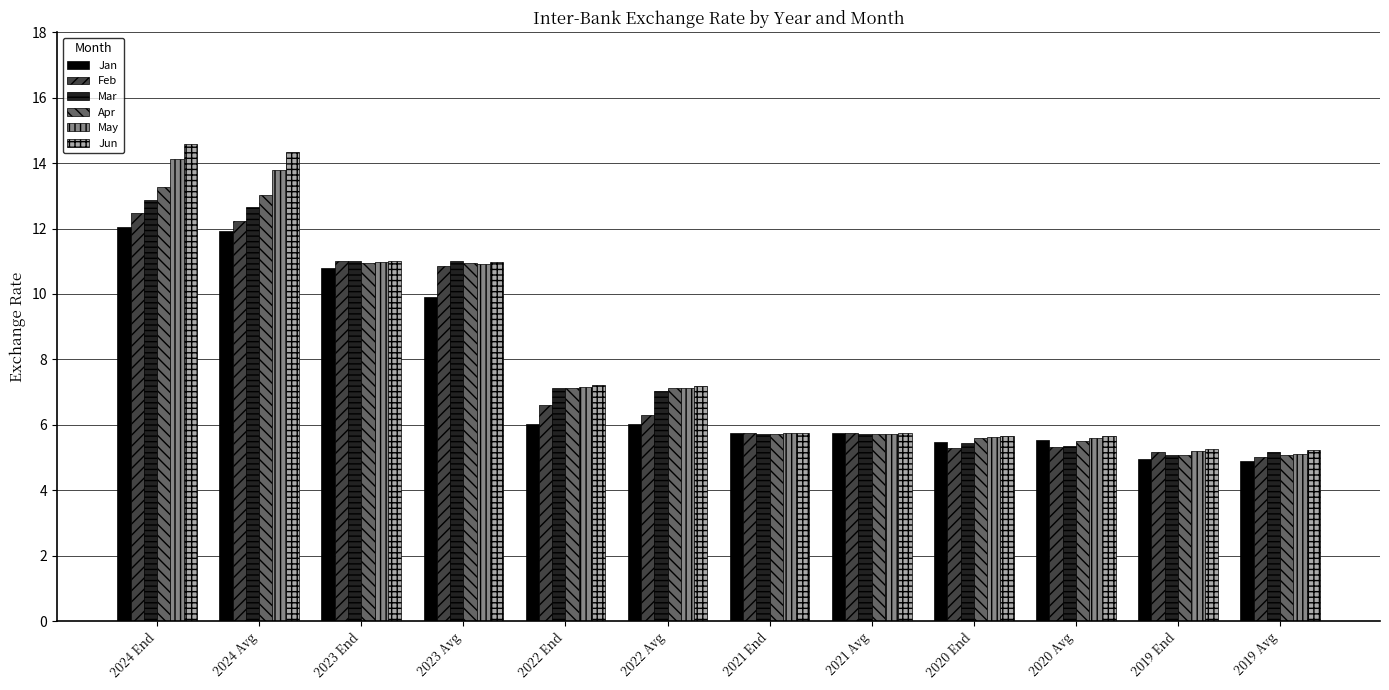

What is the value of the Mar bar at the 7th from the left?

5.7